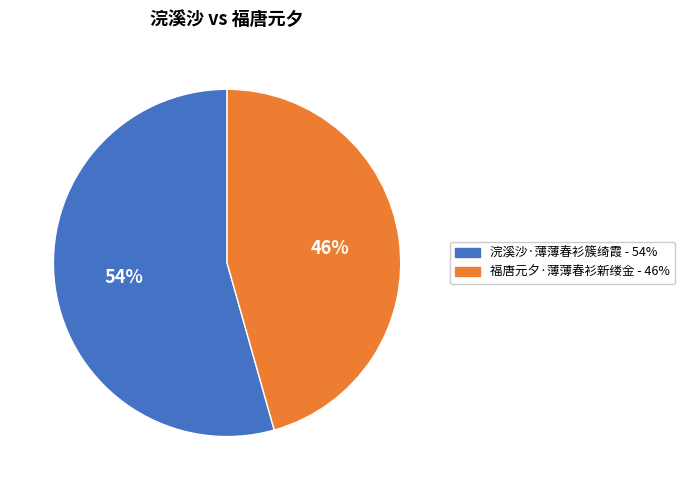

Is the sum of 福唐元夕·薄薄春衫新缕金 and 浣溪沙·薄薄春衫簇绮霞 greater than half?

Yes